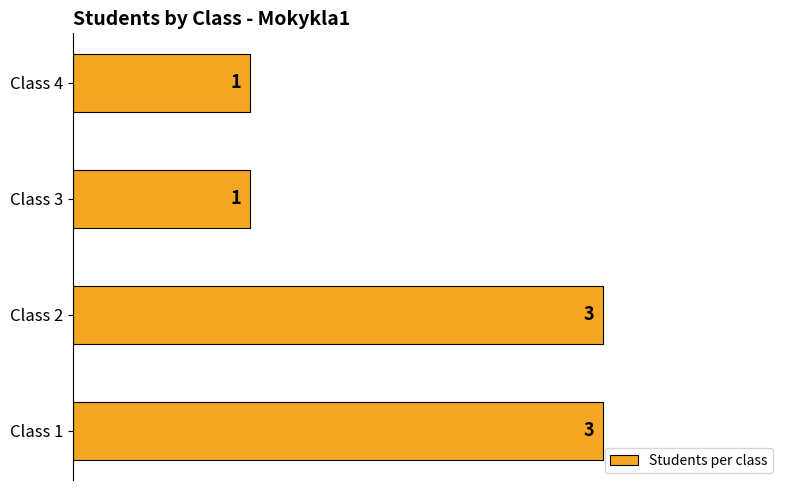

True or false: the data shows 0 at Class 3.

False